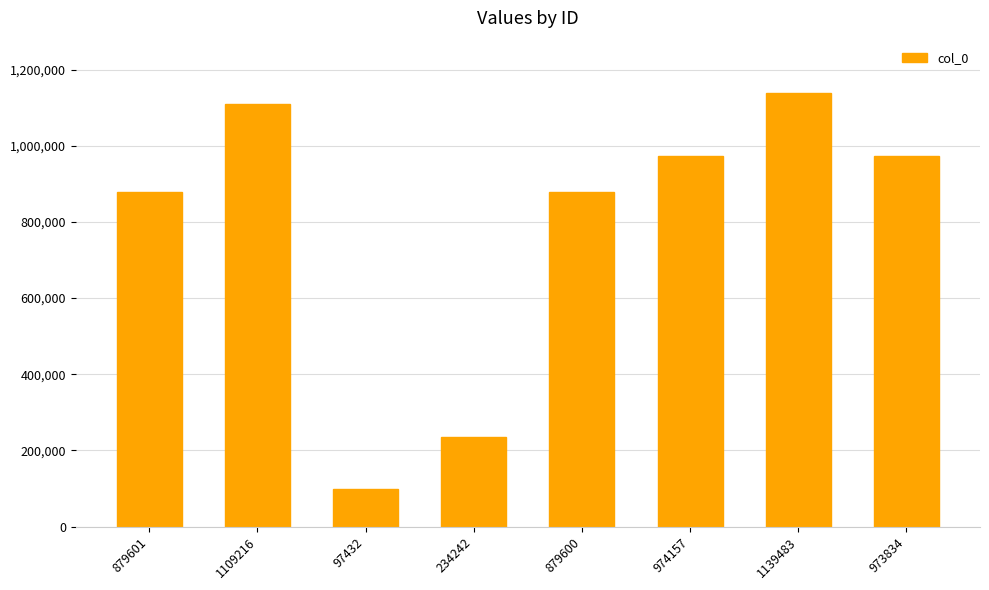

Count the number of data series in this chart.

1